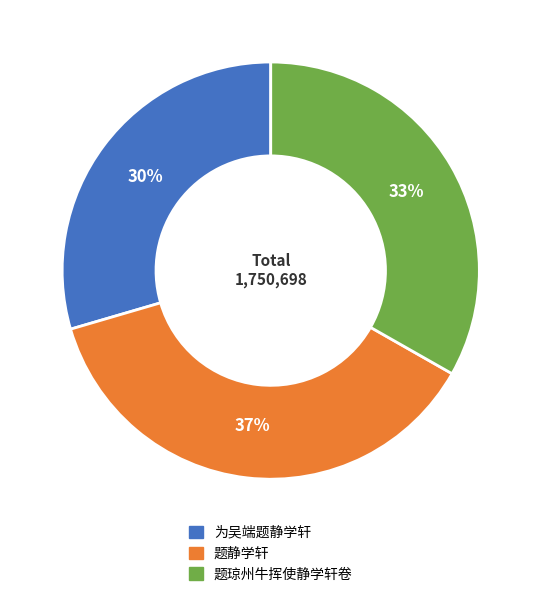

What percentage is the 为吴端题静学轩 slice, to the nearest percent?

30%